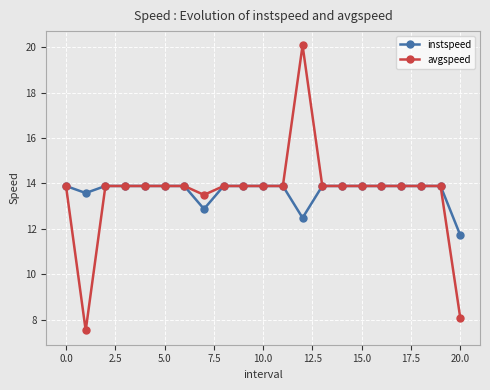

What is the greatest value displayed?

20.1